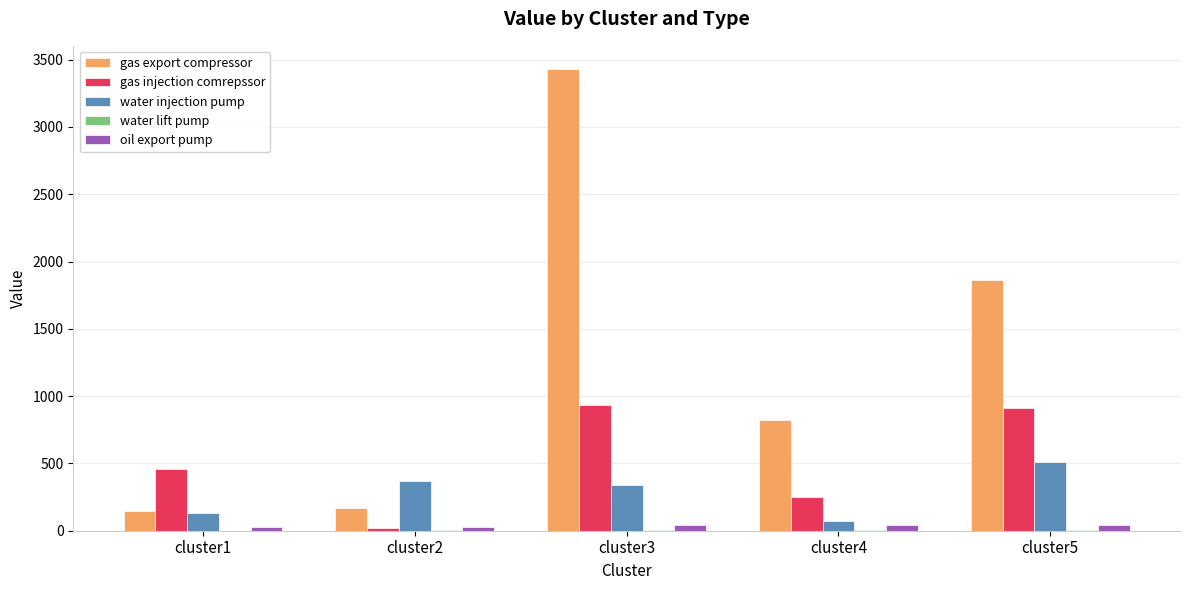

The value of gas export compressor at cluster5 is 3249.9. True or false?

False